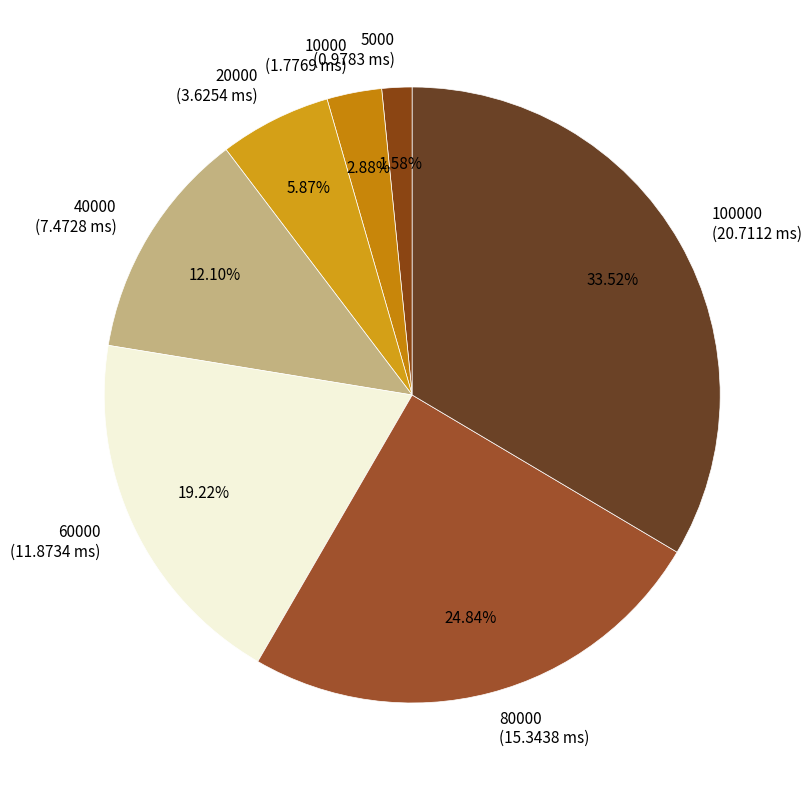

The 80000 slice represents 25% of the pie. True or false?

True